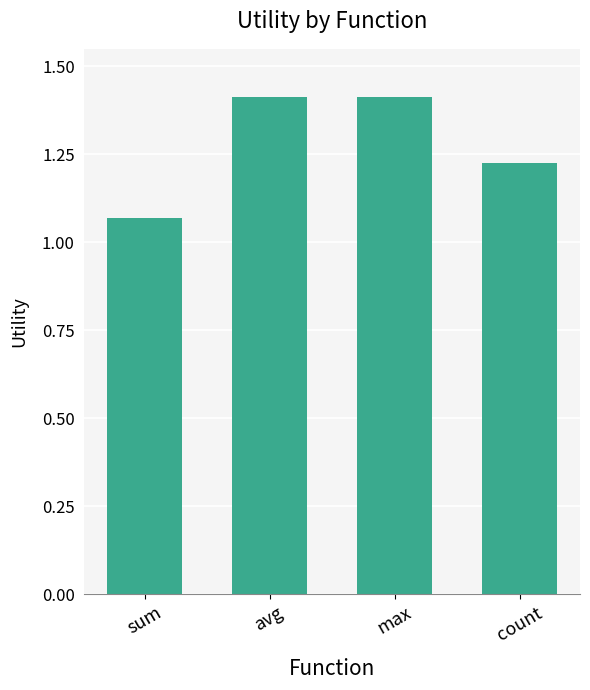

What is the sum of all values?

5.1